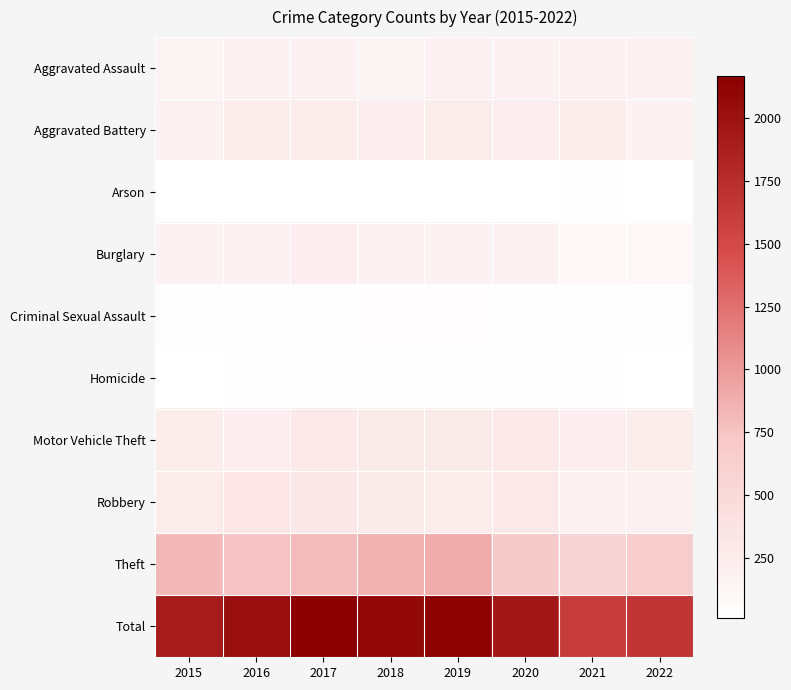

How many series are shown in this chart?

10